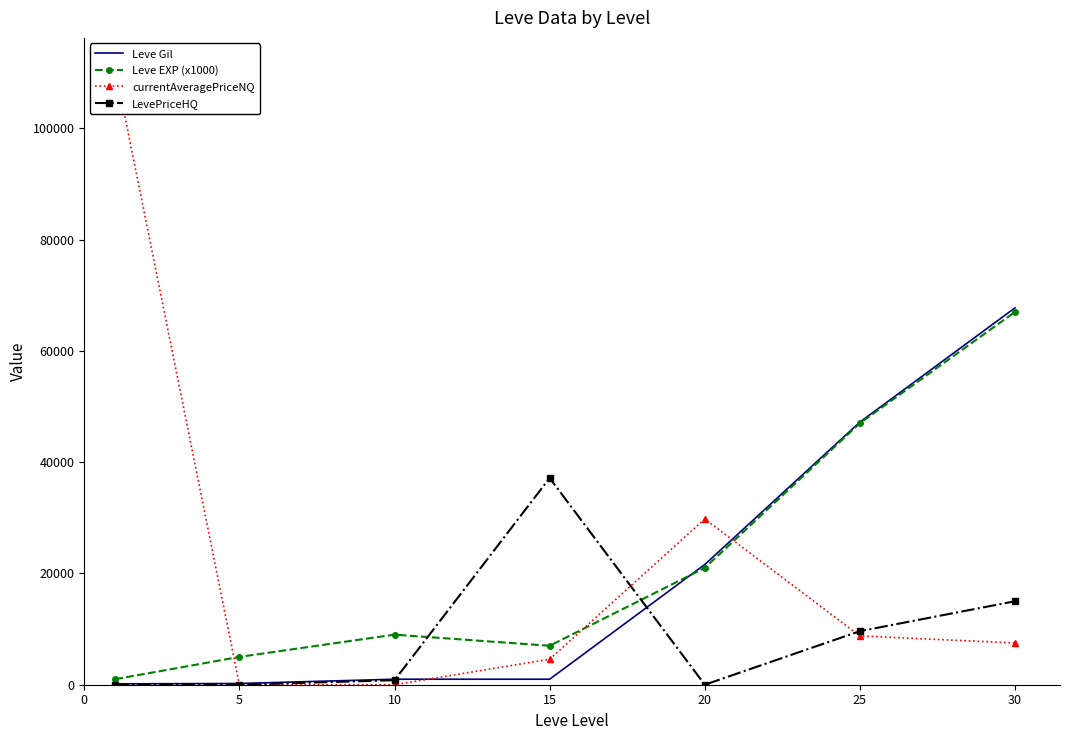

What is the difference between the currentAveragePriceNQ values at 15 and 30?

2922